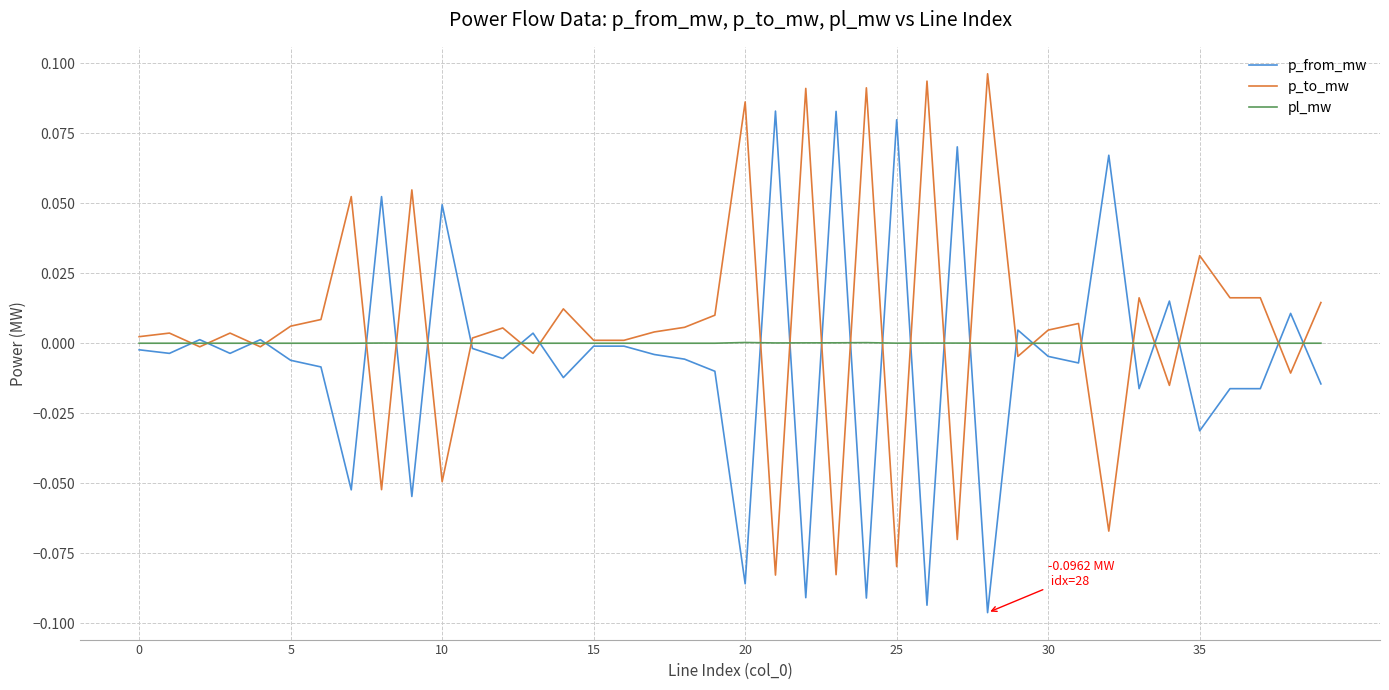

Rank the series by their maximum value, from highest to lowest.

p_to_mw, p_from_mw, pl_mw